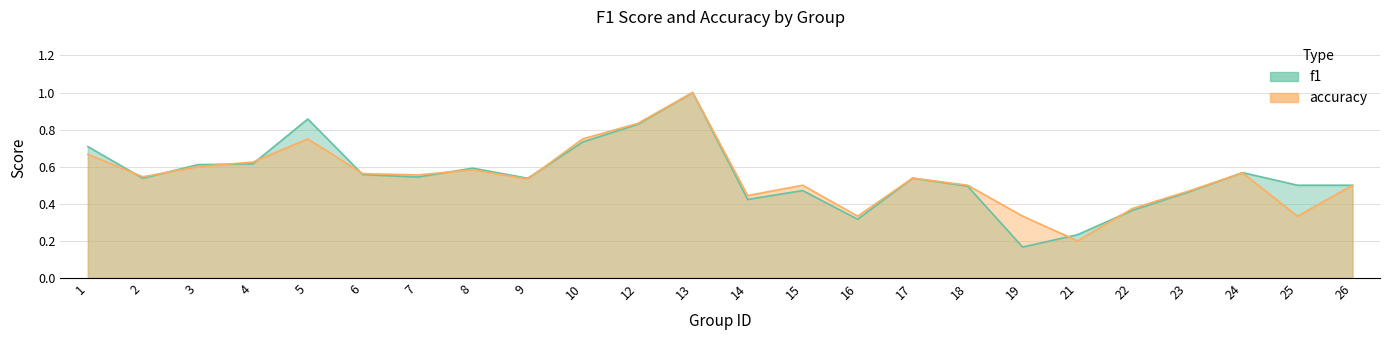

Reading right to left, what are all the values shown in this chart?

f1: 26=0.5	25=0.5	24=0.6	23=0.5	22=0.4	21=0.2	19=0.2	18=0.5	17=0.5	16=0.3	15=0.5	14=0.4	13=1.0	12=0.8	10=0.7	9=0.5	8=0.6	7=0.5	6=0.6	5=0.9	4=0.6	3=0.6	2=0.5	1=0.7
accuracy: 26=0.5	25=0.3	24=0.6	23=0.5	22=0.4	21=0.2	19=0.3	18=0.5	17=0.5	16=0.3	15=0.5	14=0.4	13=1.0	12=0.8	10=0.8	9=0.5	8=0.6	7=0.6	6=0.6	5=0.8	4=0.6	3=0.6	2=0.5	1=0.7